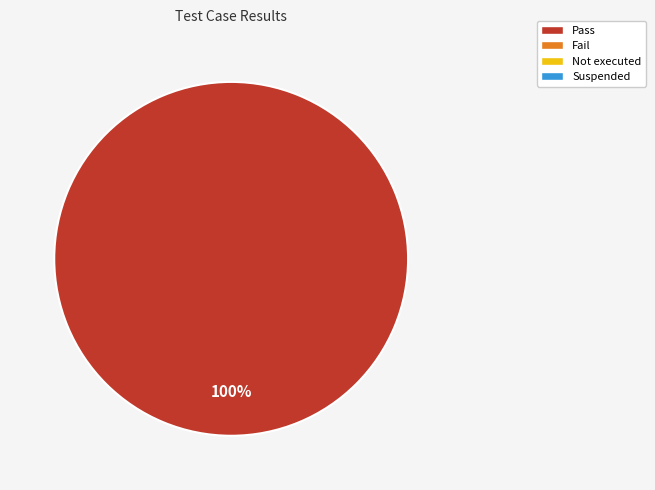

Is there a majority slice in this chart?

Yes